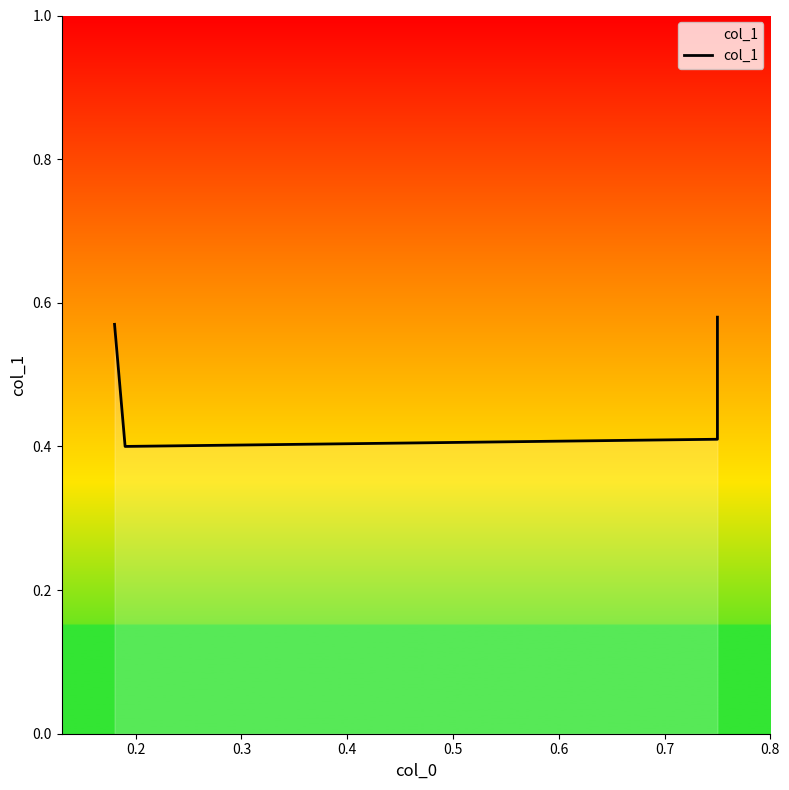

Which has a higher value, 0.4 or 0.3?

0.4